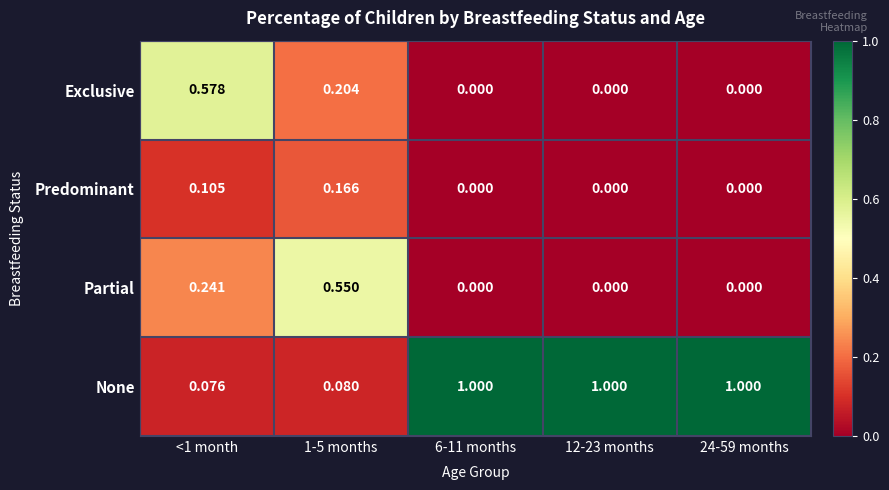

Rank the series by their maximum value, from highest to lowest.

None, Exclusive, Partial, Predominant